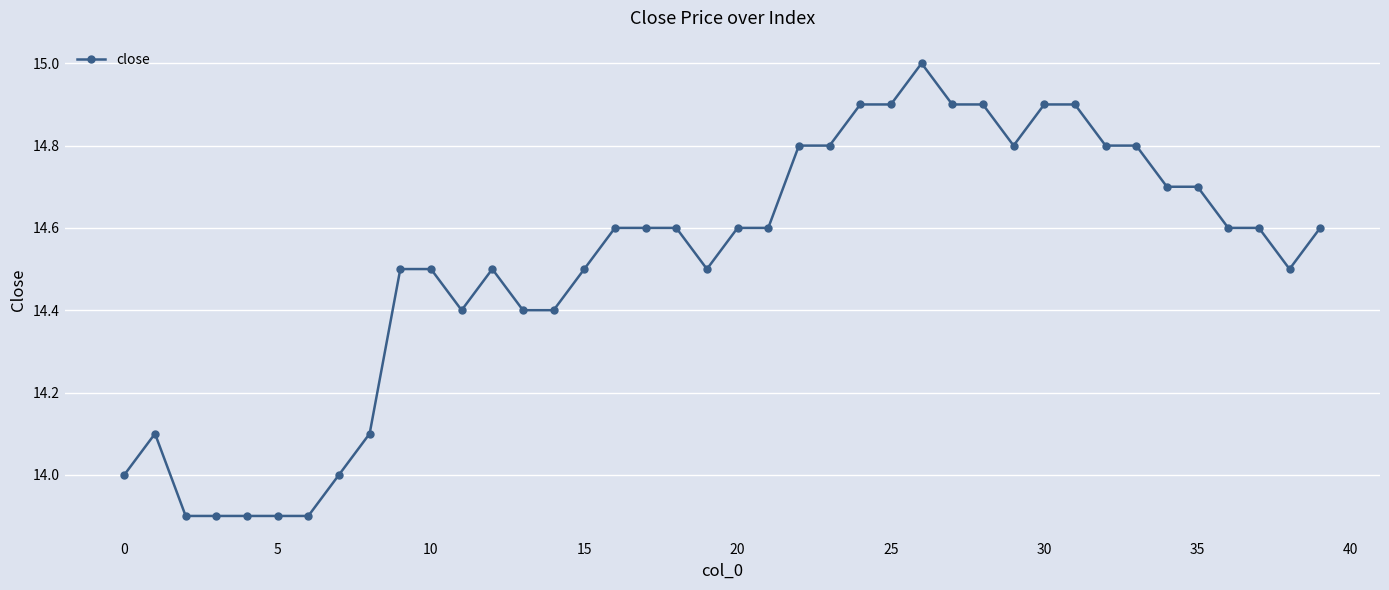

Is this an area chart (filled region under the line)?

No